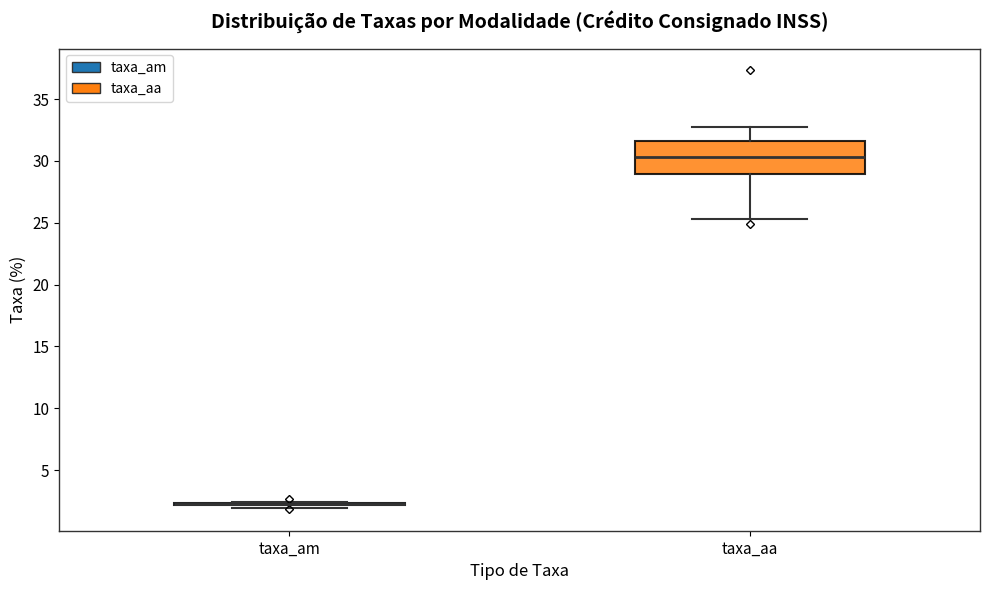

Reading left to right, read every box against the y-axis: the position of its median line, the range the box covers, and the ends of its whiskers. The values are not printed on the chart, so give them approximately, as read against the axis.

taxa_am: box collapsed to a line at 2.0, whiskers 2.0 to 2.5
taxa_aa: median 30.5, box 29.0 to 31.5, whiskers 25.5 to 32.5